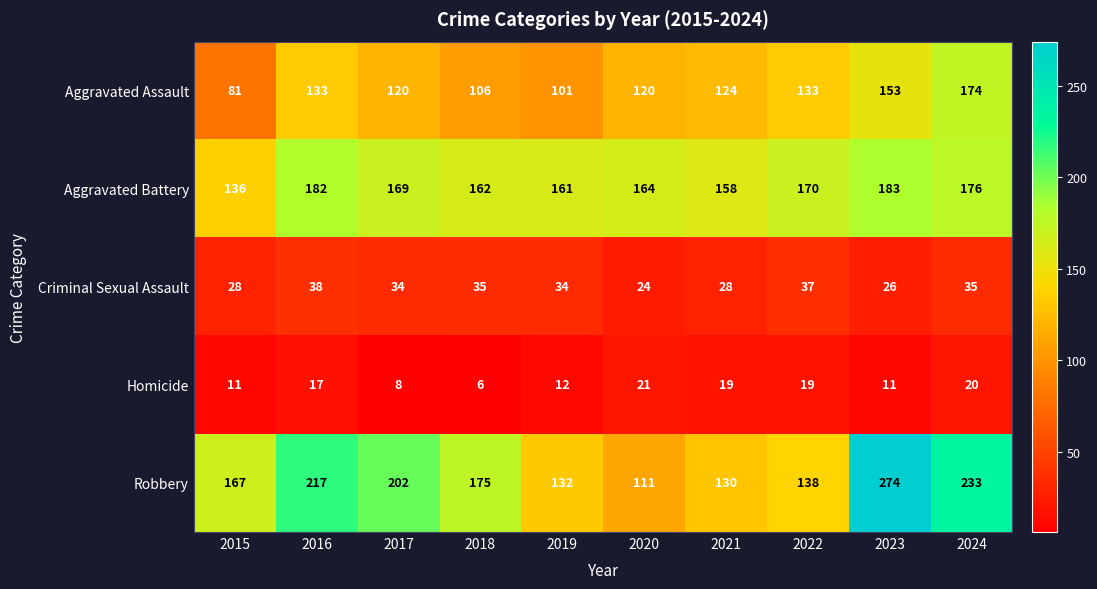

Where is Robbery nearest to the value 192?

2017